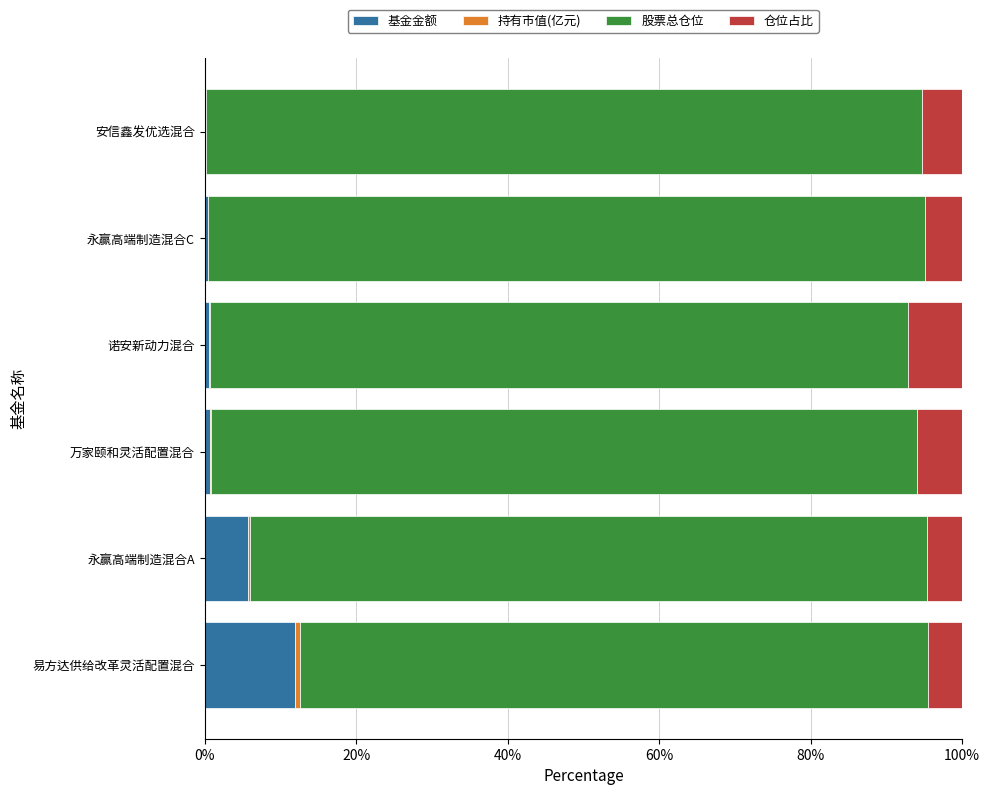

True or false: 基金金额 has a value of 8.0 at 易方达供给改革灵活配置混合.

False